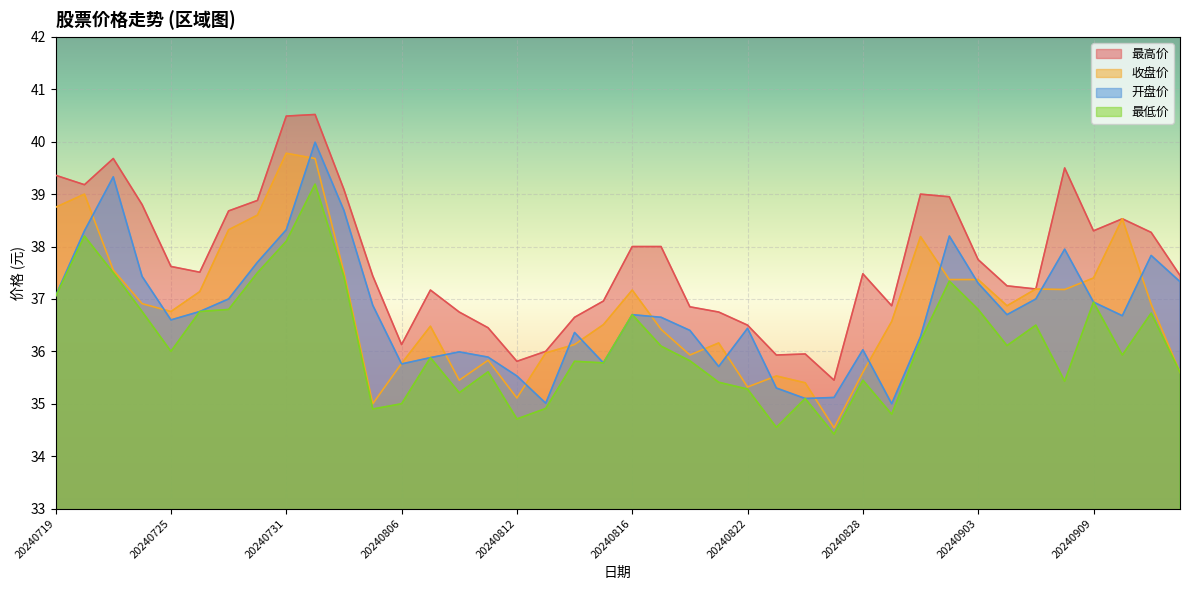

What is the lowest value of the 开盘价 series?

35.0